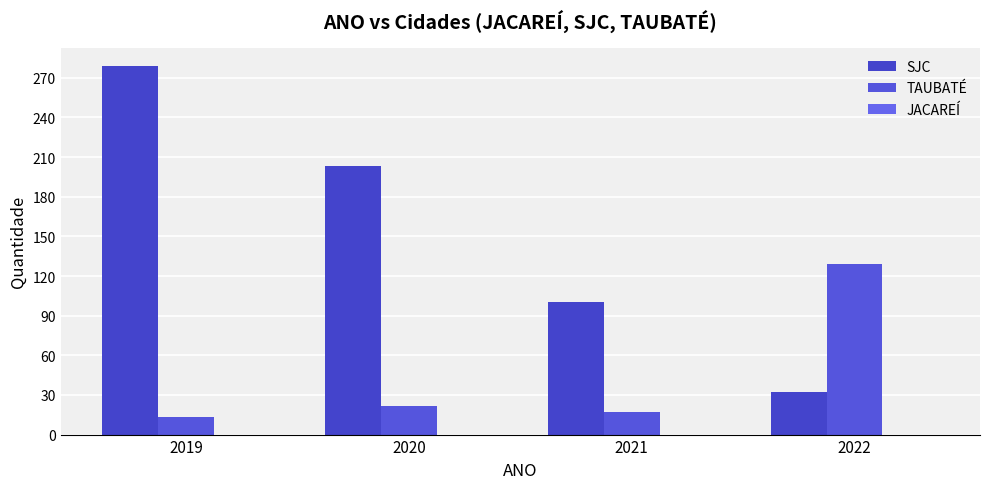

What is the value of the SJC bar at the 2nd from the left?

203